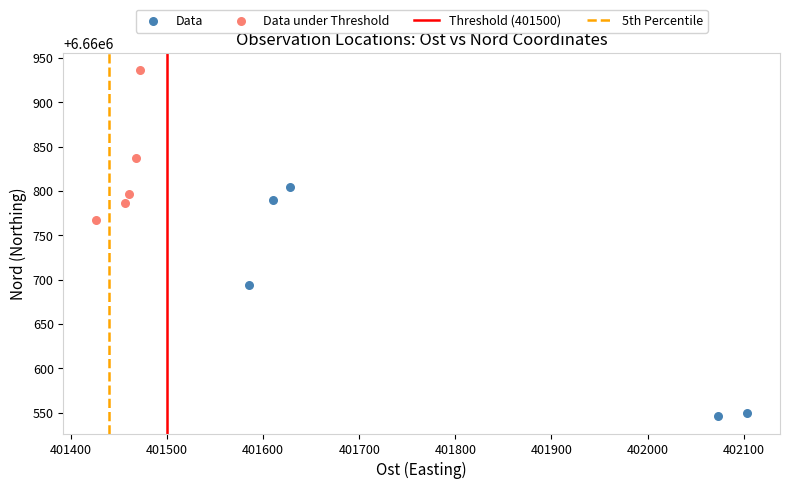

Which series reaches the maximum Y coordinate?

Data under Threshold